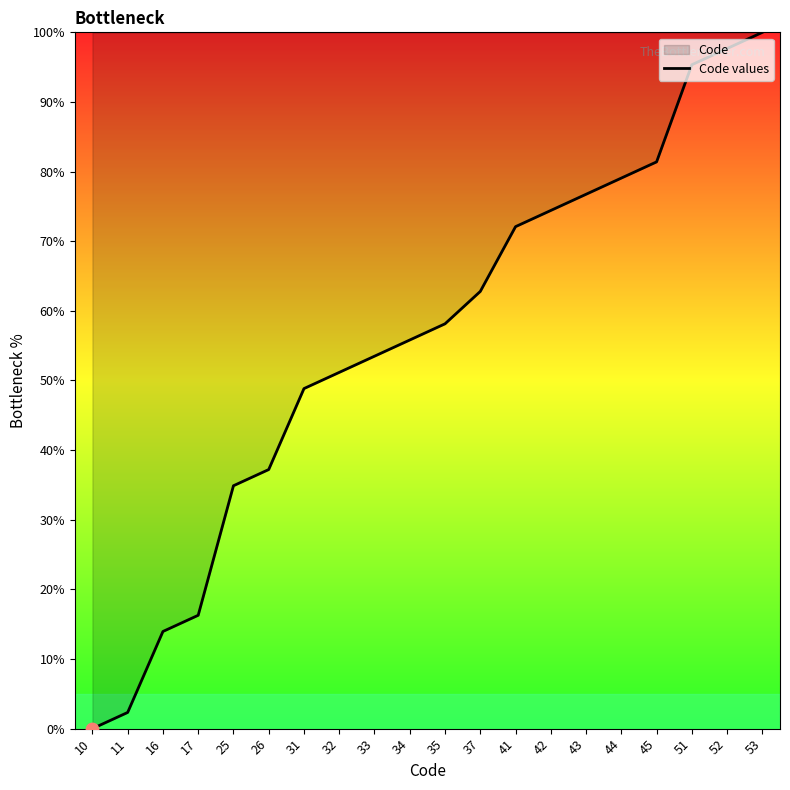

Approximately how many times larger is the value at 25 compared to 51?

0.4